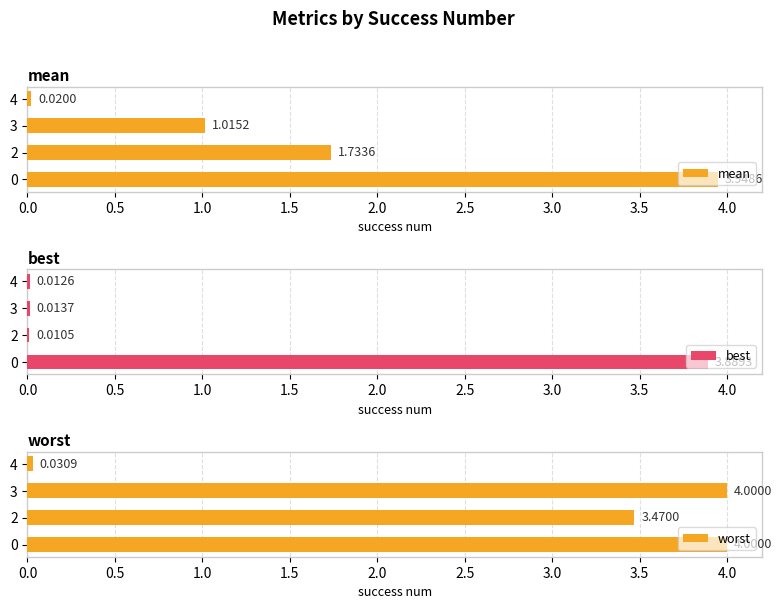

How many data points in mean are above 1?

3